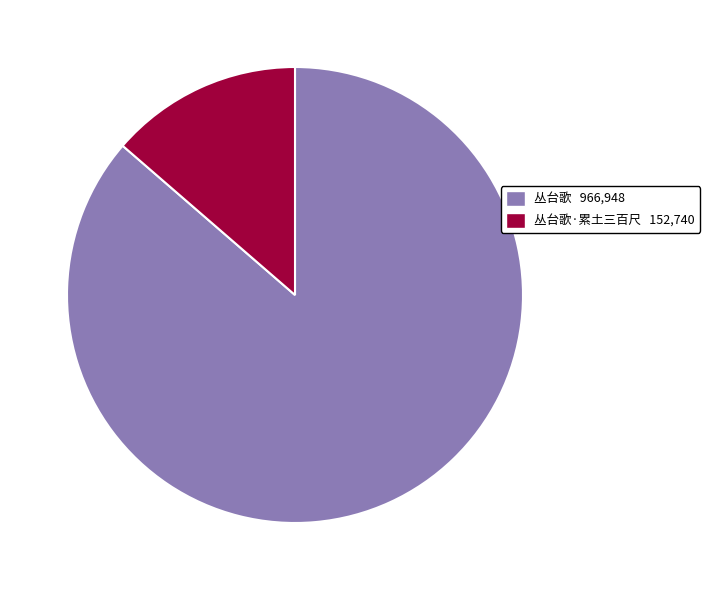

Is there any slice that represents more than half of the pie?

Yes